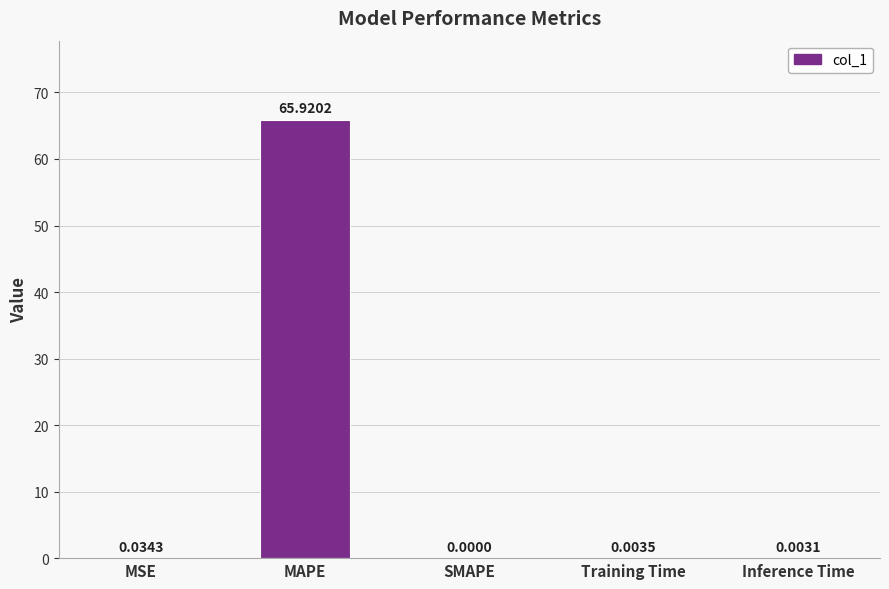

Are the bars horizontal?

No